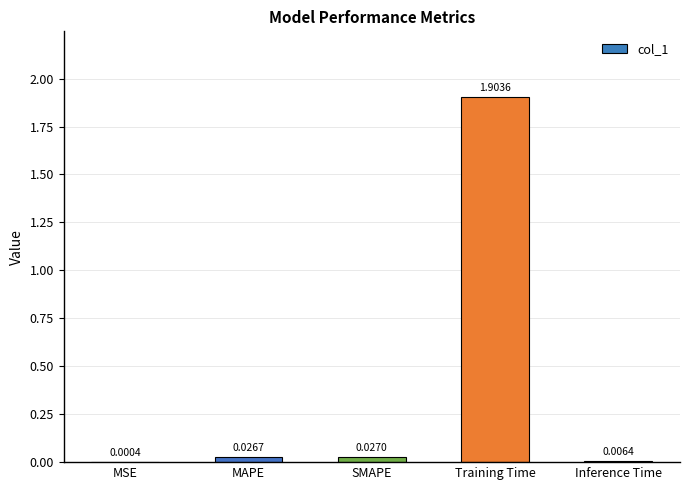

Which category has the highest value across all series?

Training Time